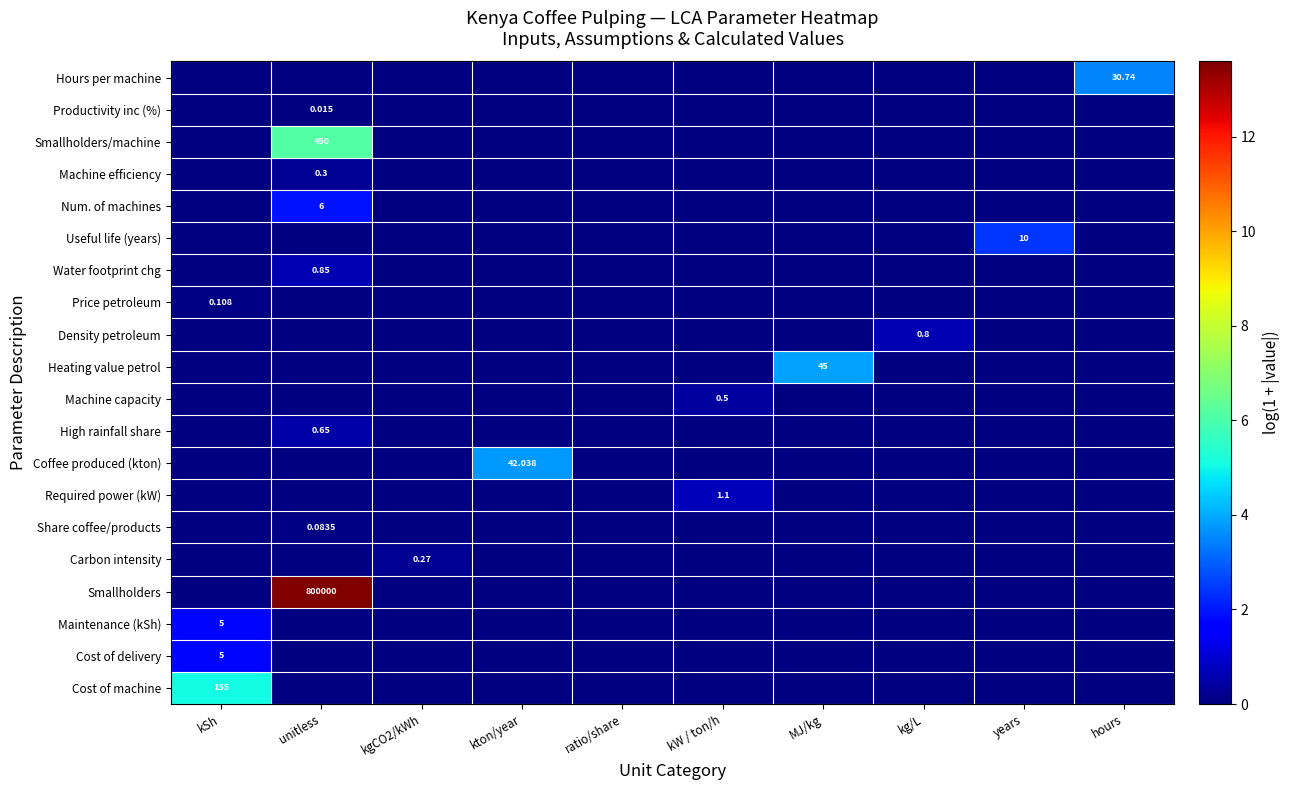

At which category does the chart reach its minimum across all series?

unitless